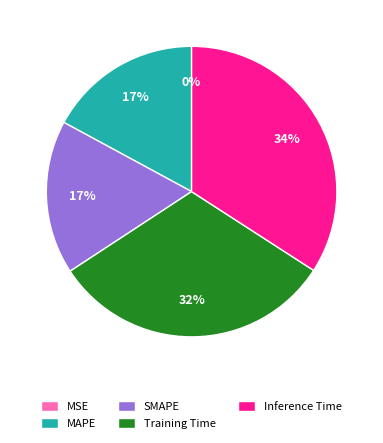

To the nearest percent, what portion does Inference Time represent?

34%